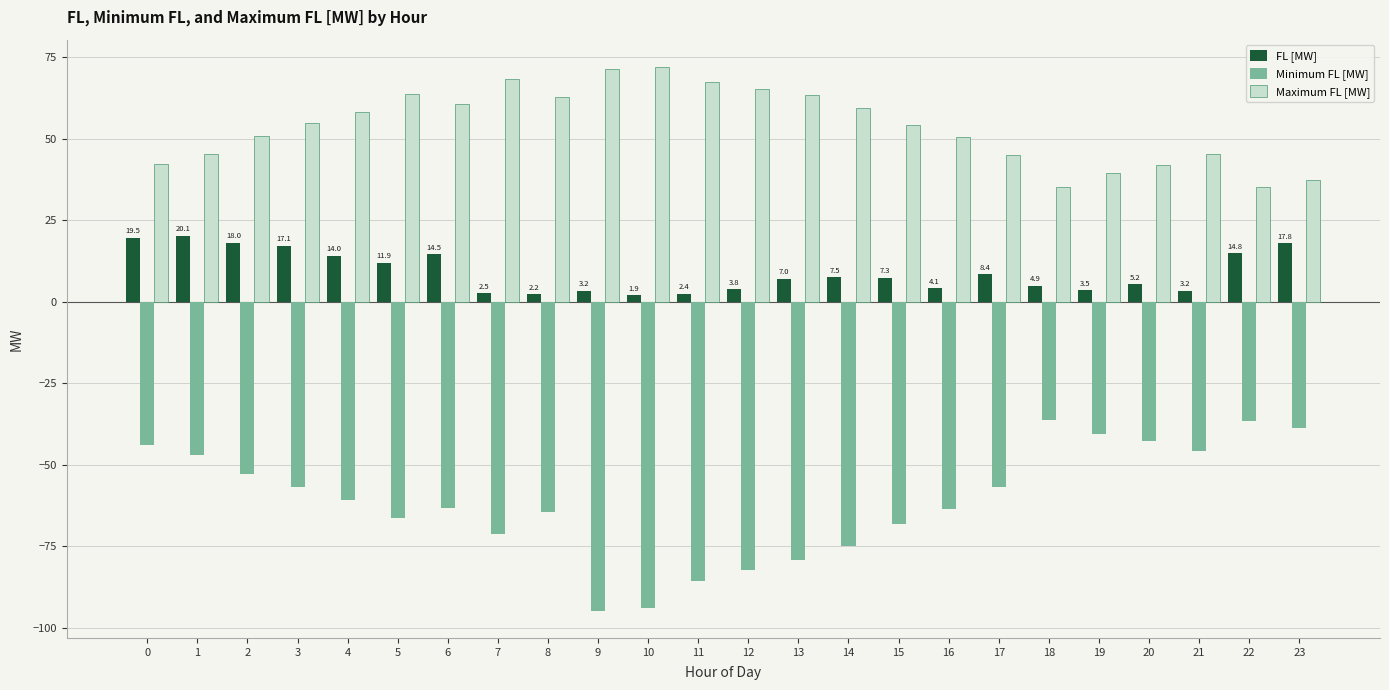

Rank the series at 12 from highest to lowest value.

Maximum FL [MW], FL [MW], Minimum FL [MW]